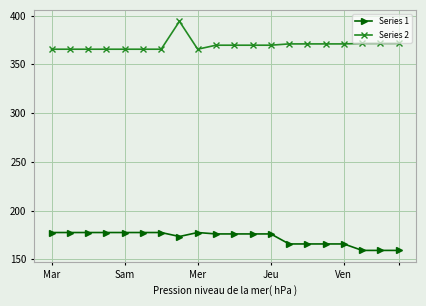

What is the value of the Series 2 point at the 5th from the left?

365.5